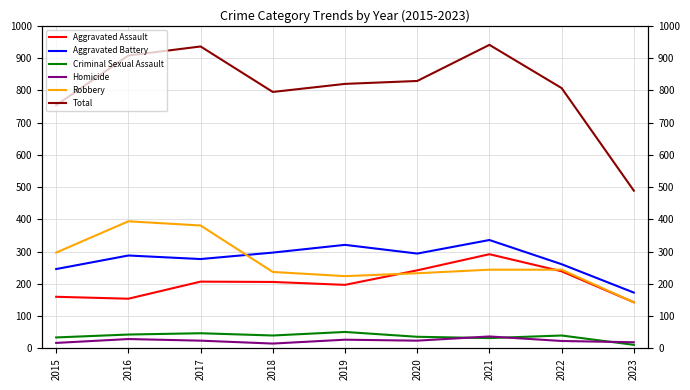

What is the minimum value for Aggravated Battery?

173